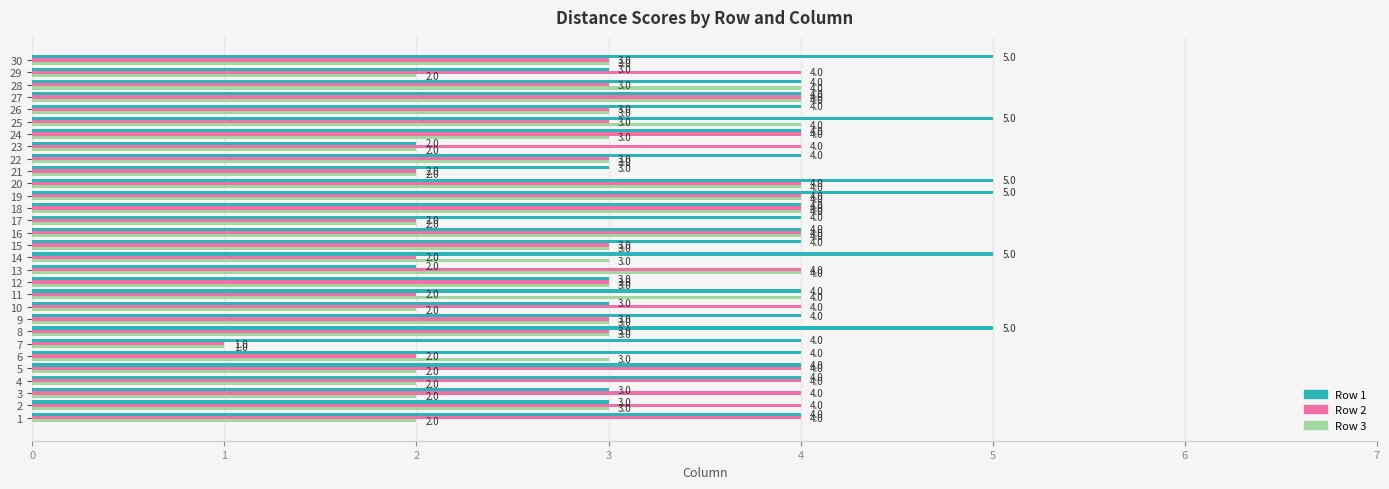

What is the total value across all series at 4?

10